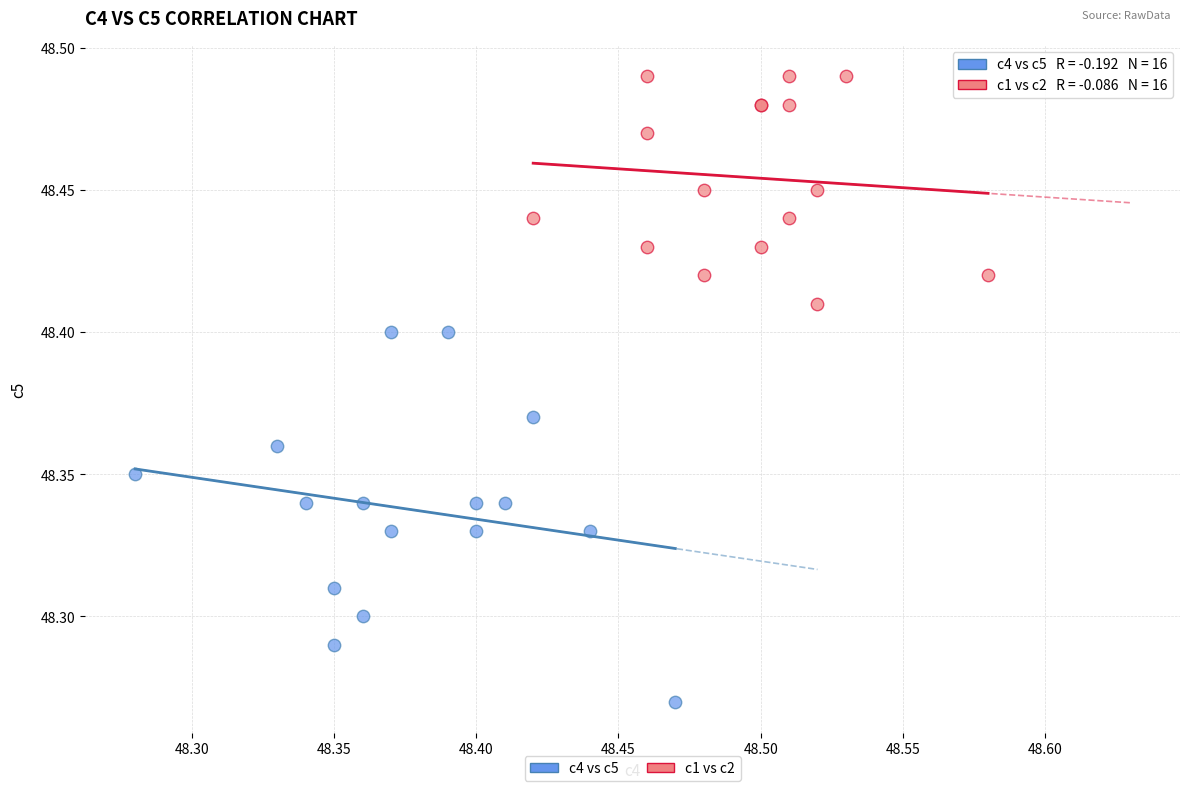

Which series has the largest Y range (max minus min)?

c4 vs c5